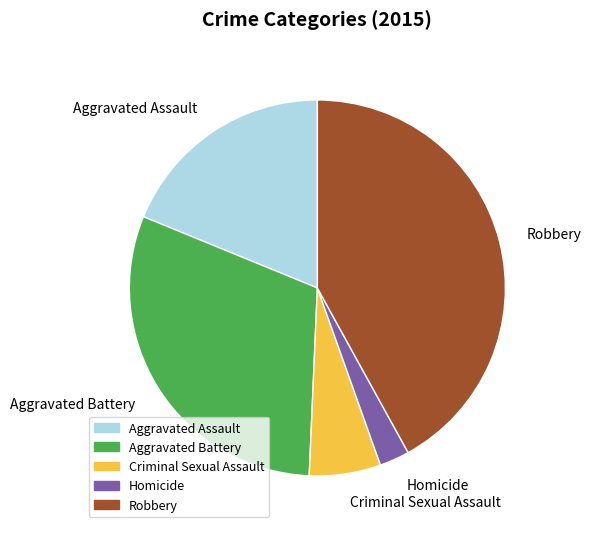

Is it true that Aggravated Assault is 19% of the pie?

True